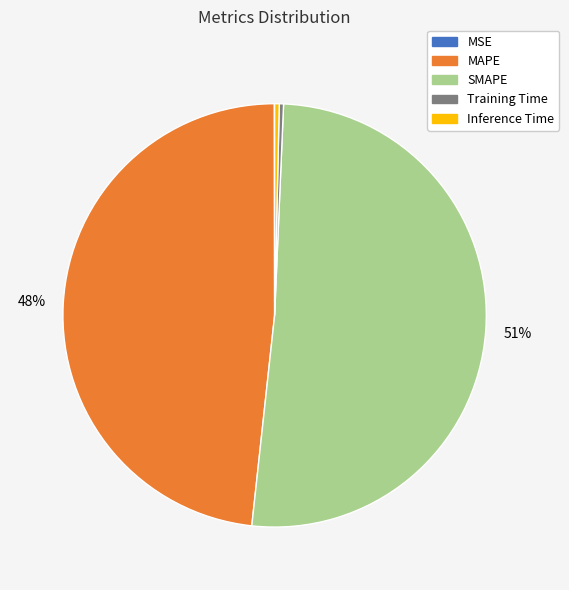

Which category has the biggest portion of the pie?

SMAPE